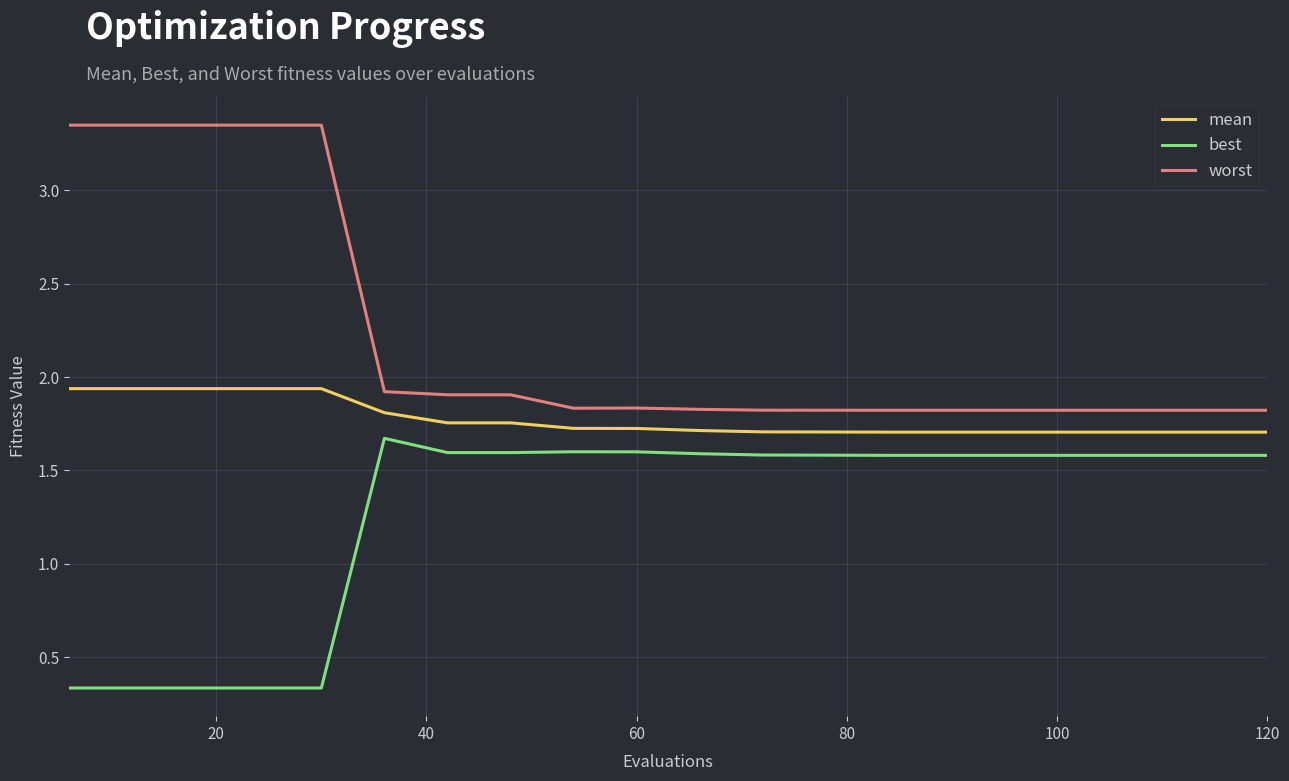

True or false: mean and worst cross at least once.

False